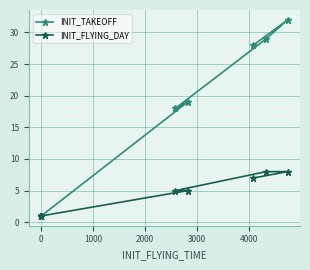

Is it true that INIT_TAKEOFF equals 16 at 7?

False